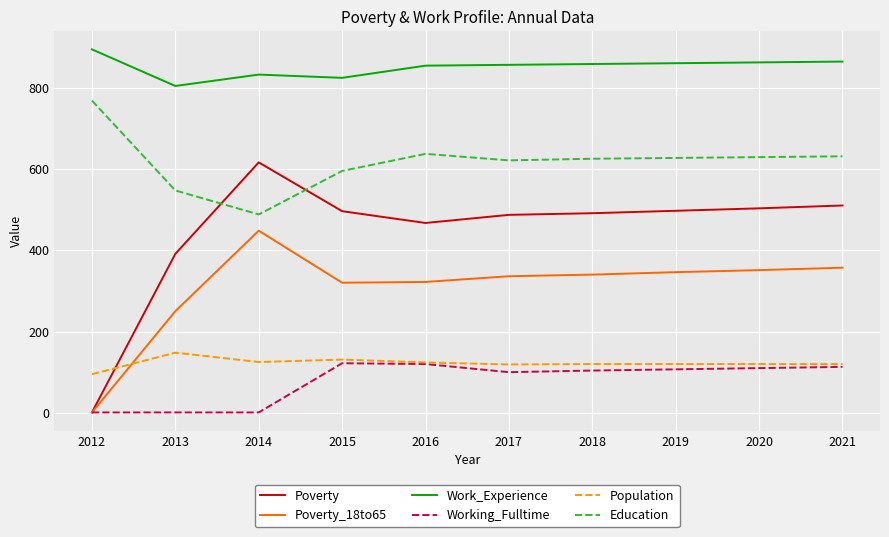

True or false: Work_Experience and Population cross at least once.

False